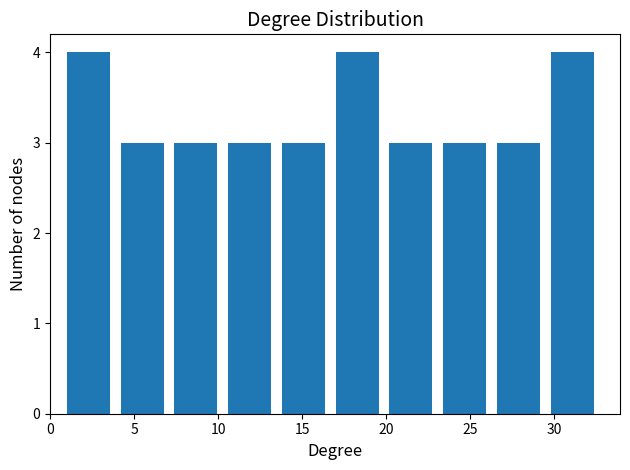

Reading left to right, list every bar in this chart as the range it spans on the x-axis followed by its height. Neither the bar edges nor the heights are printed on the chart, so give them approximately, as read against the axes.

1.0 to 4.2: 4
4.2 to 7.4: 3
7.4 to 10.6: 3
10.6 to 13.8: 3
13.8 to 17.0: 3
17.0 to 20.2: 4
20.2 to 23.4: 3
23.4 to 26.6: 3
26.6 to 29.8: 3
29.8 to 33.0: 4